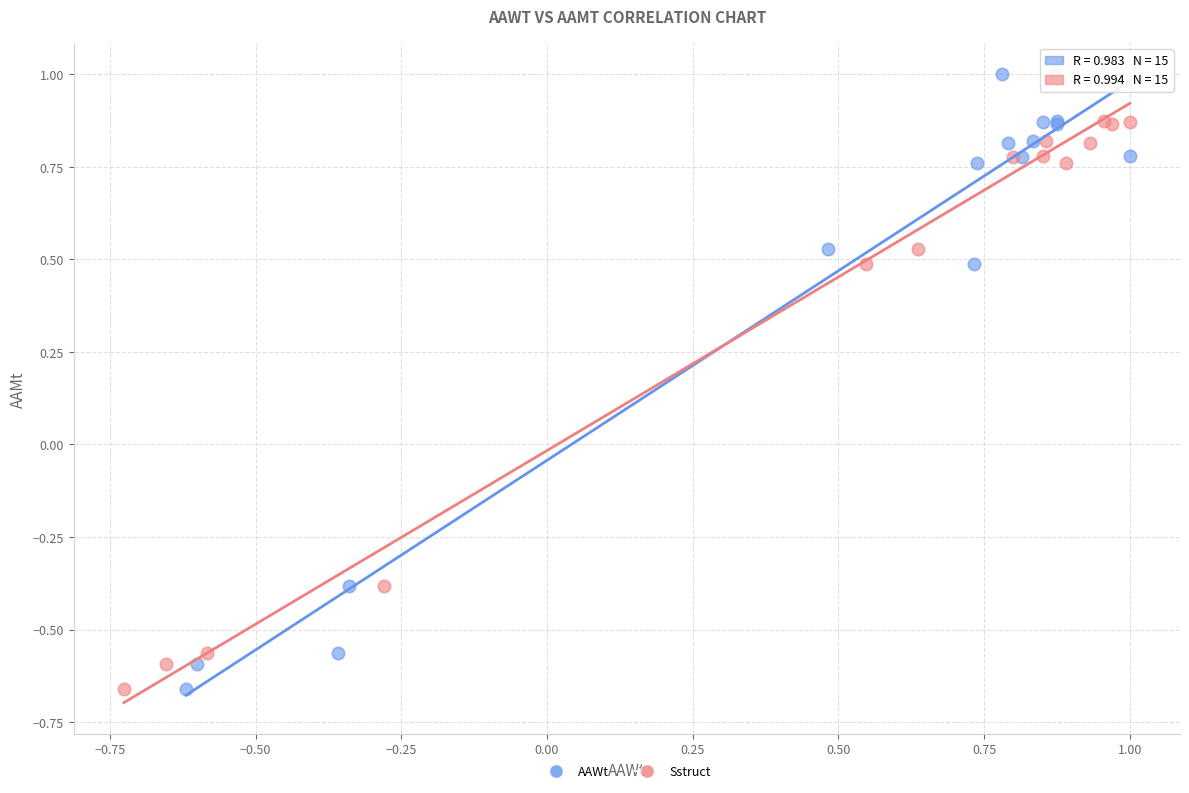

What are all the series names shown in the legend?

AAWt, Sstruct